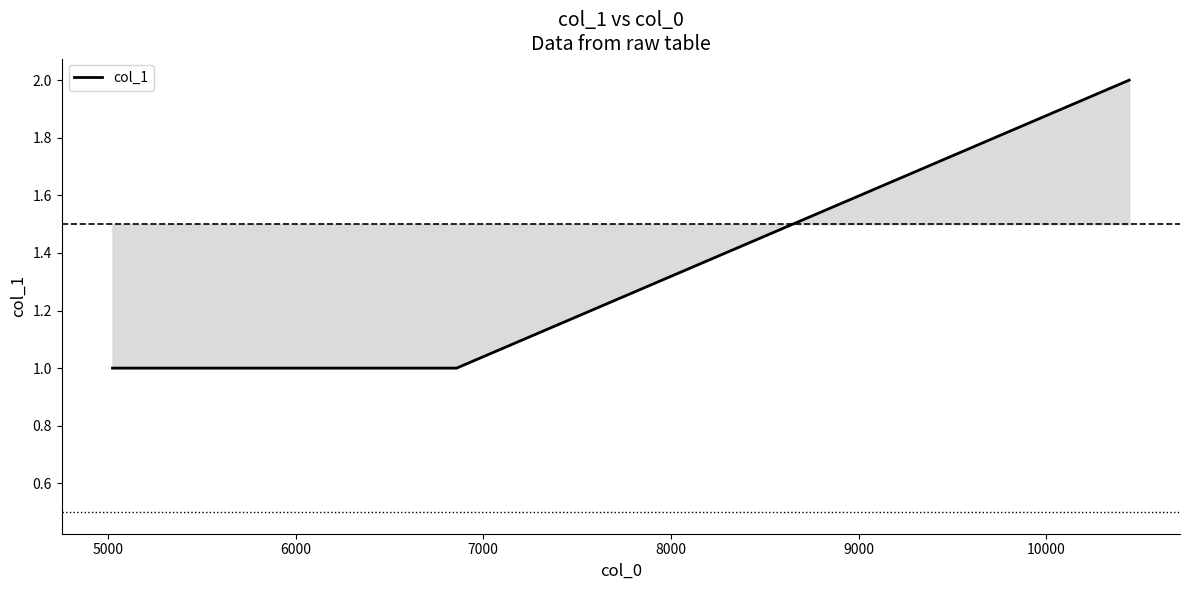

What is the sum of all values?

4